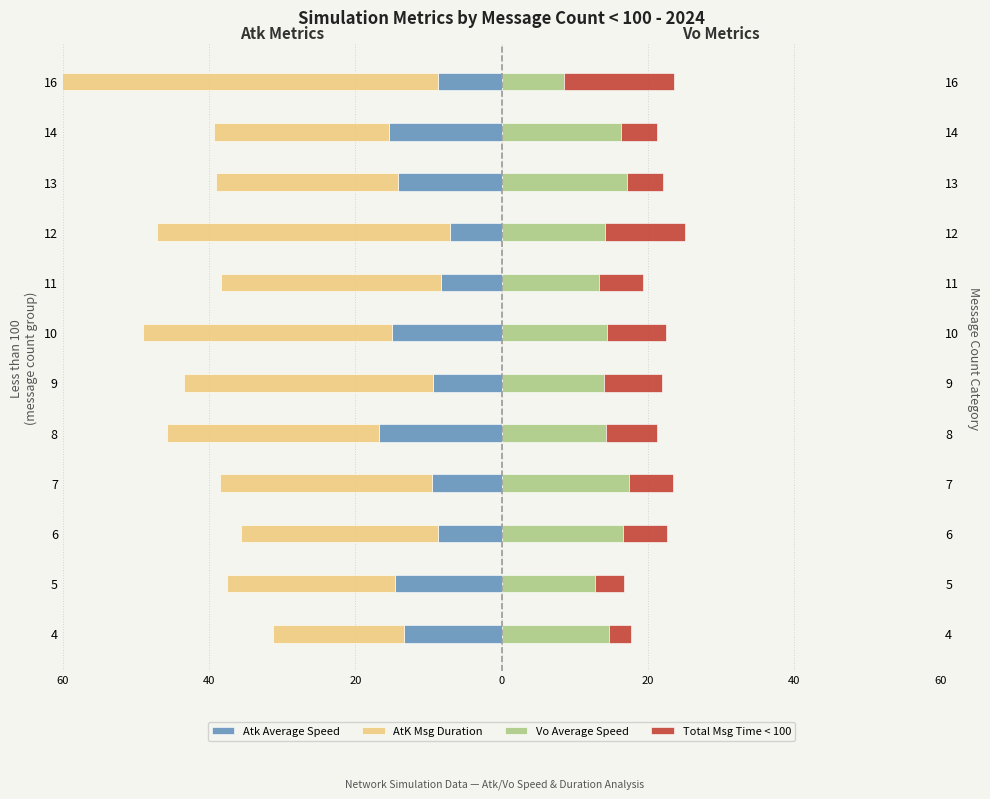

What is the sum of the AtK Msg Duration values at 9 and 8?

-65.0